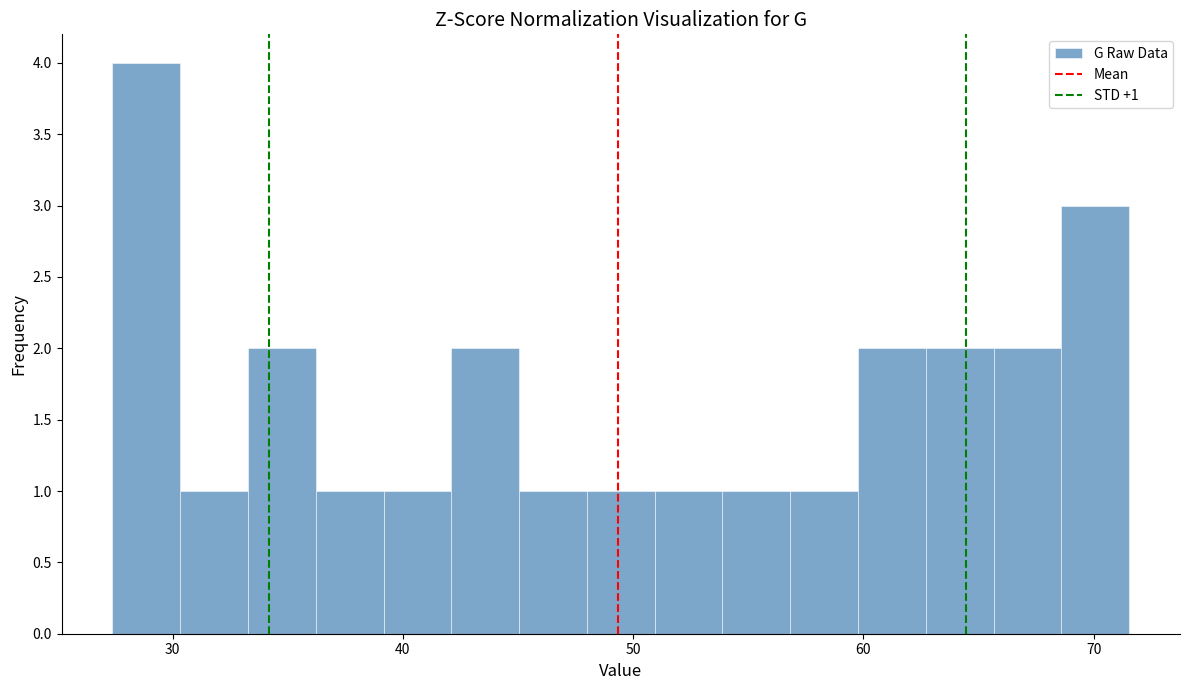

Around what value on the x-axis is the tallest bar? Give the approximate position of its centre, as read against the axis.

29